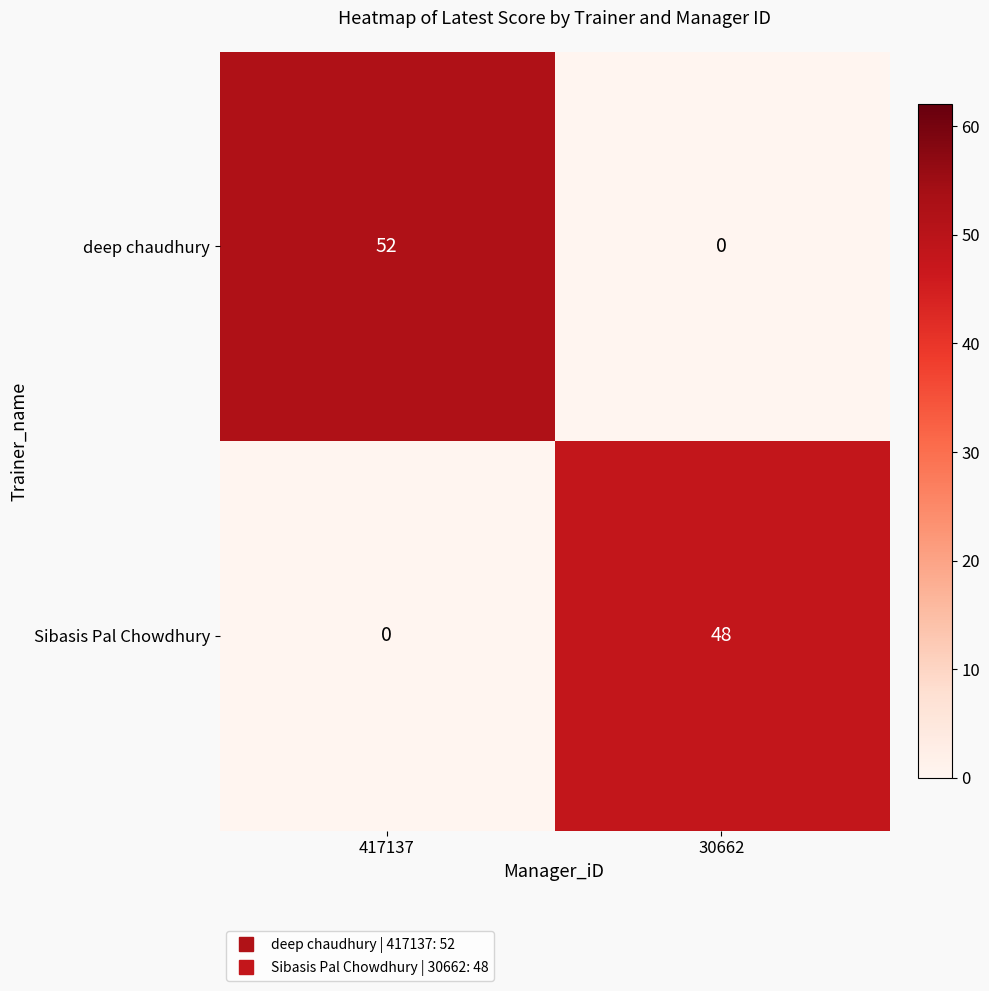

What is the total value across all series at 30662?

48